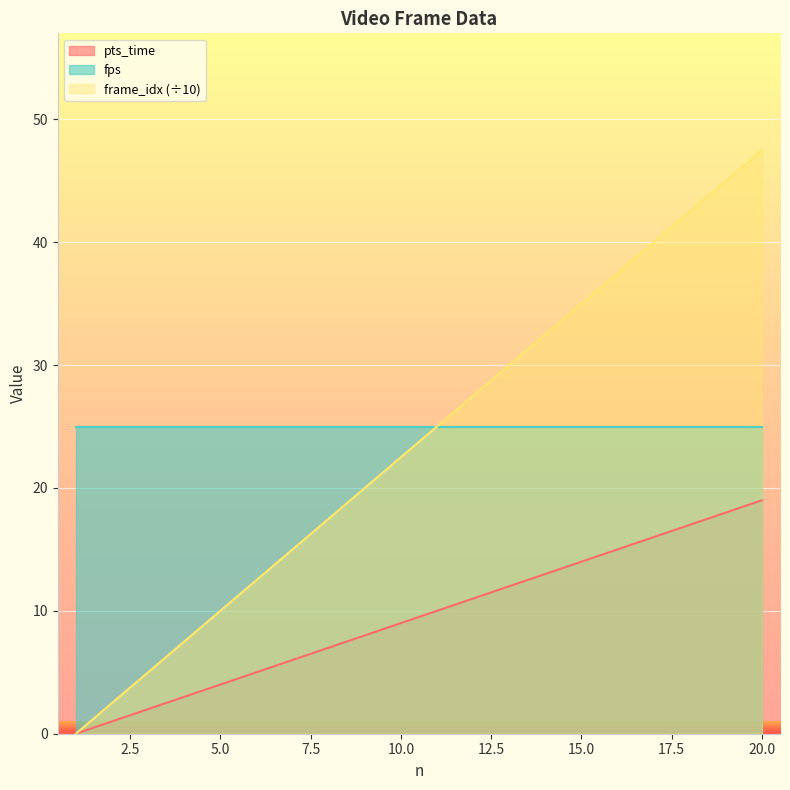

True or false: pts_time and frame_idx cross at least once.

False